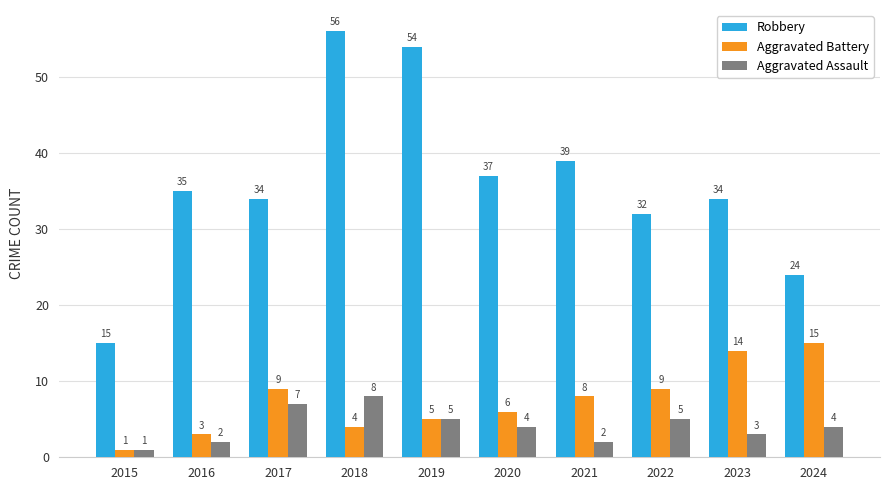

At which label does Robbery reach its minimum?

2015